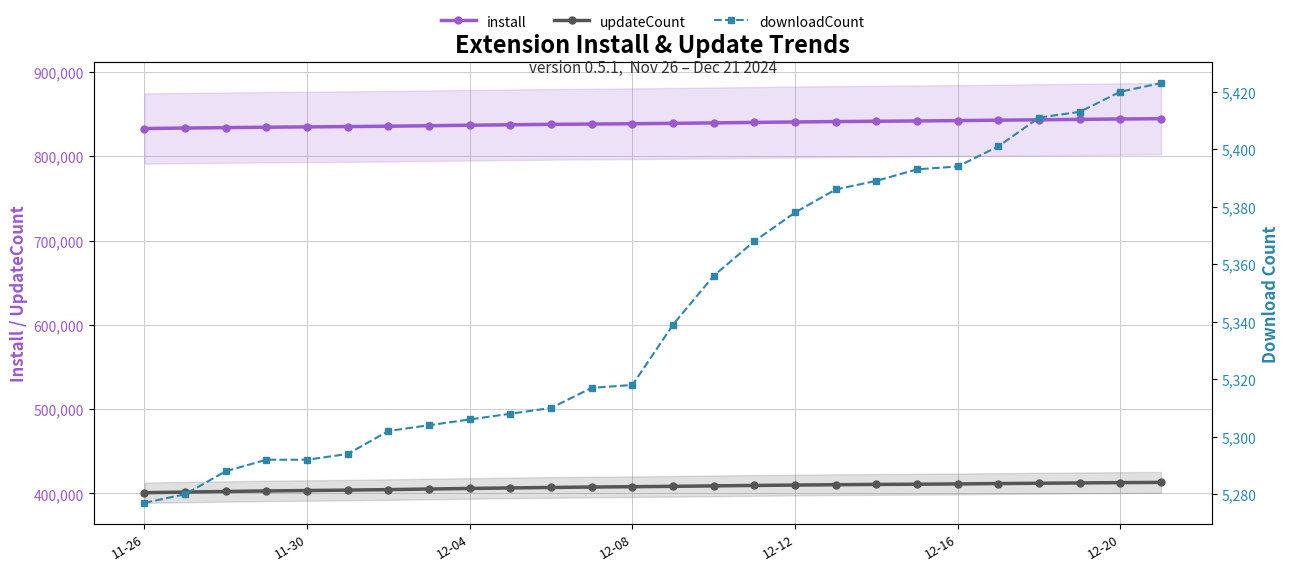

What is the maximum value for install?

844457